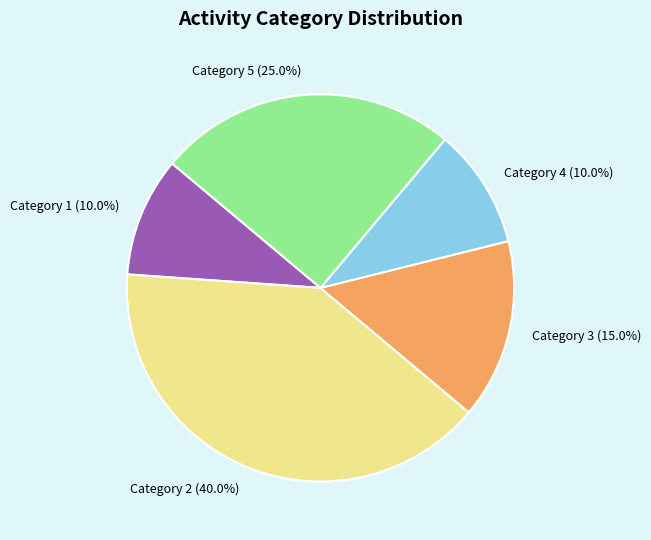

What is the largest slice in the pie chart?

Category 2